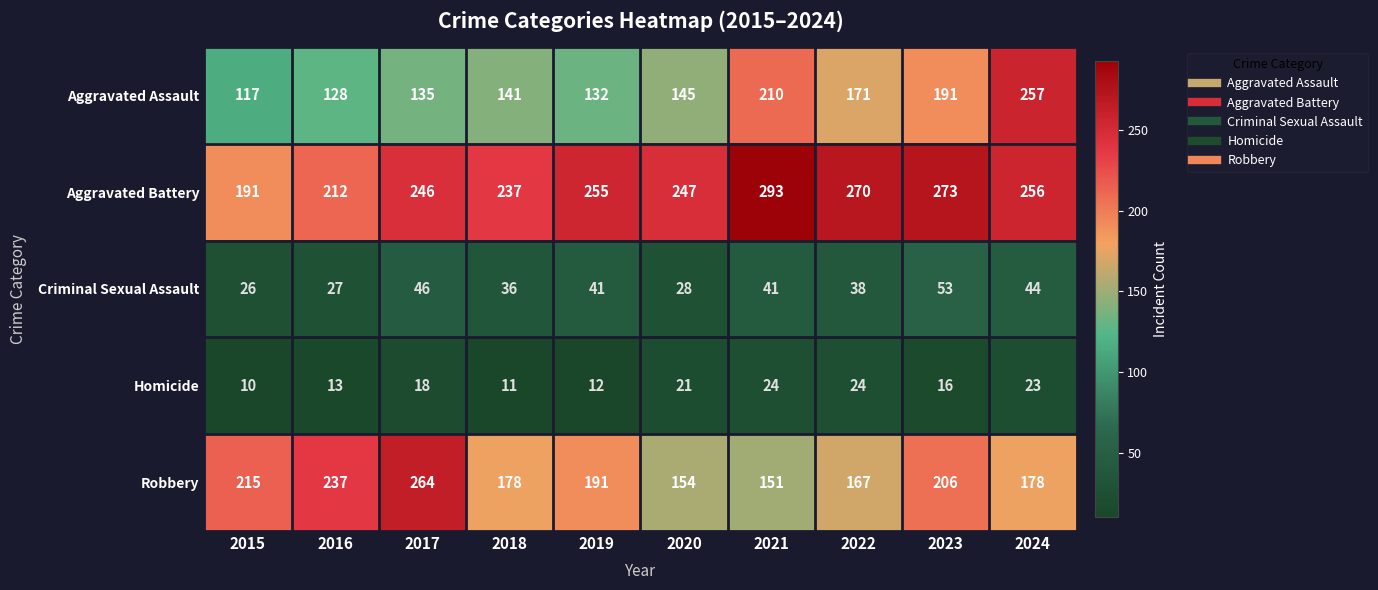

List the series in order of their peak value, lowest first.

Homicide, Criminal Sexual Assault, Aggravated Assault, Robbery, Aggravated Battery